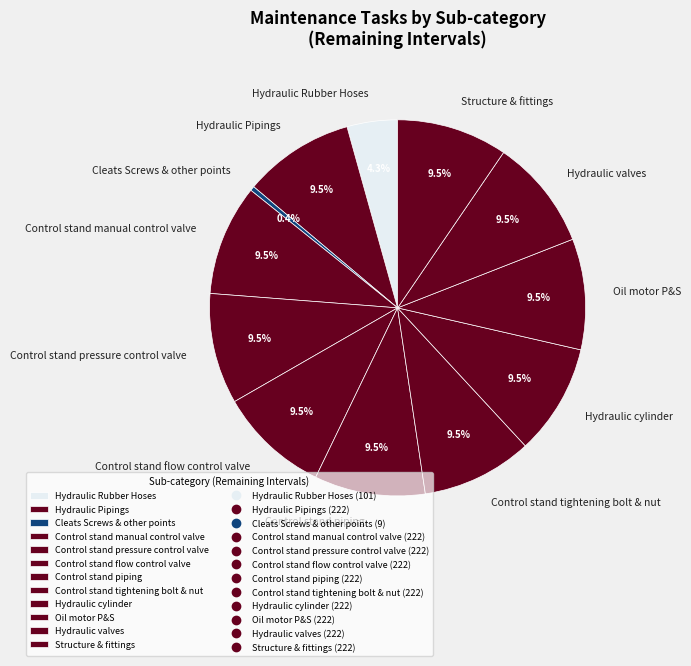

Combined, do Cleats Screws & other points and Hydraulic valves account for over 50%?

No